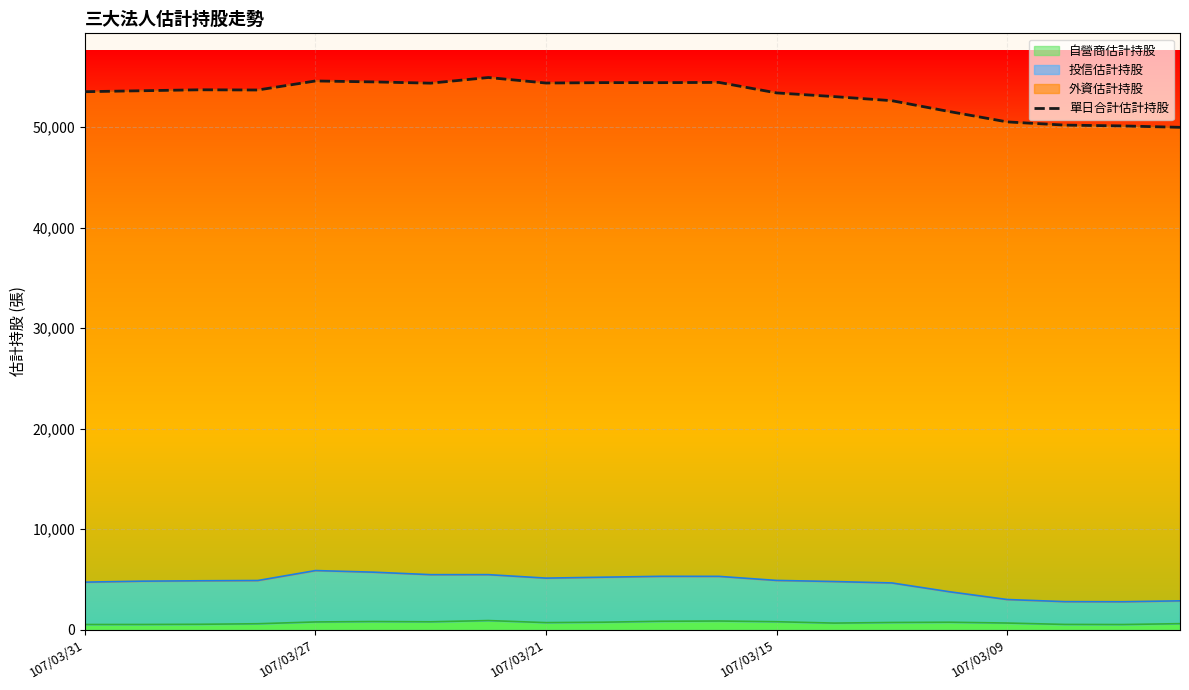

How many interior local valleys (lower than both neighbors) does the data have?

4